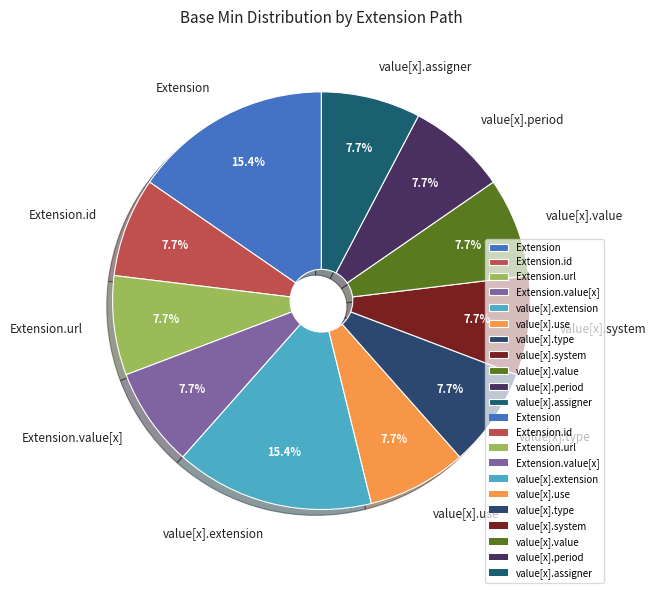

What percentage is NOT represented by value[x].period?

92.3%